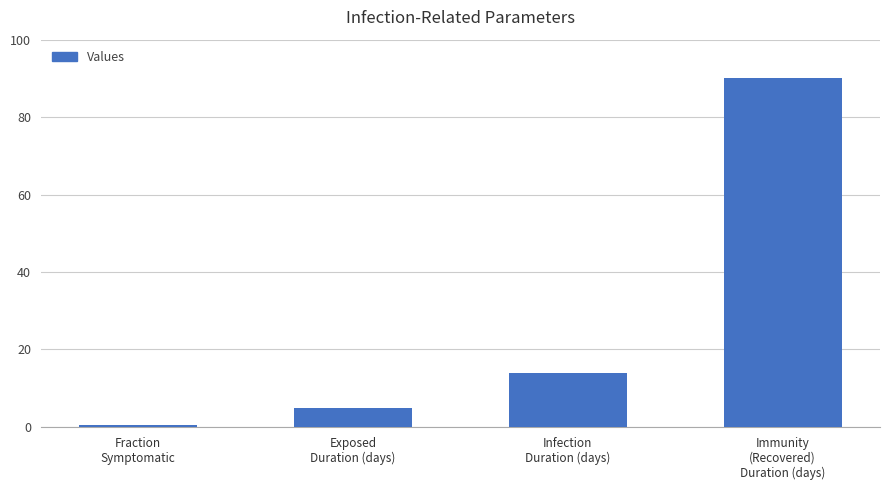

What is the difference between the maximum and second lowest values?

85.0